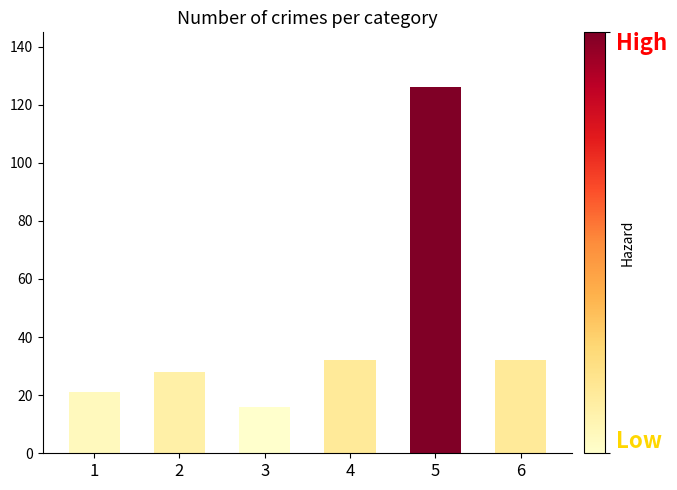

Reading left to right, transcribe all the data shown in this chart.

1=21	2=28	3=16	4=32	5=126	6=32